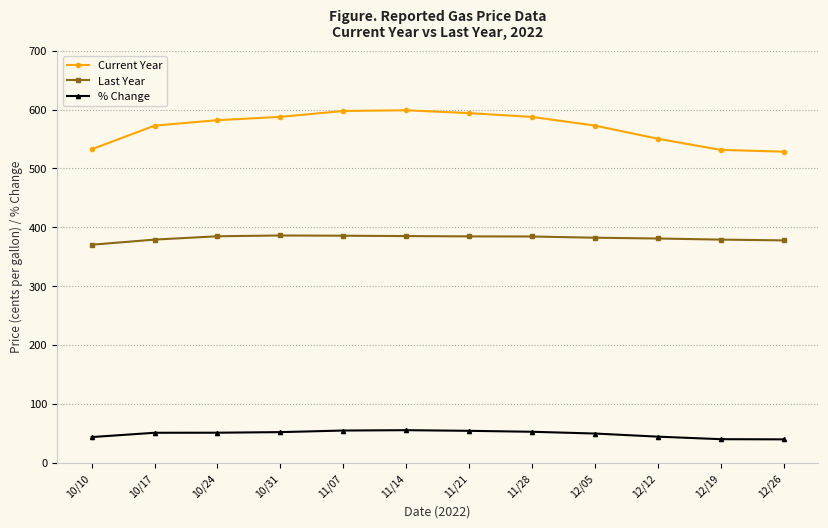

How many lines are shown in the chart?

3